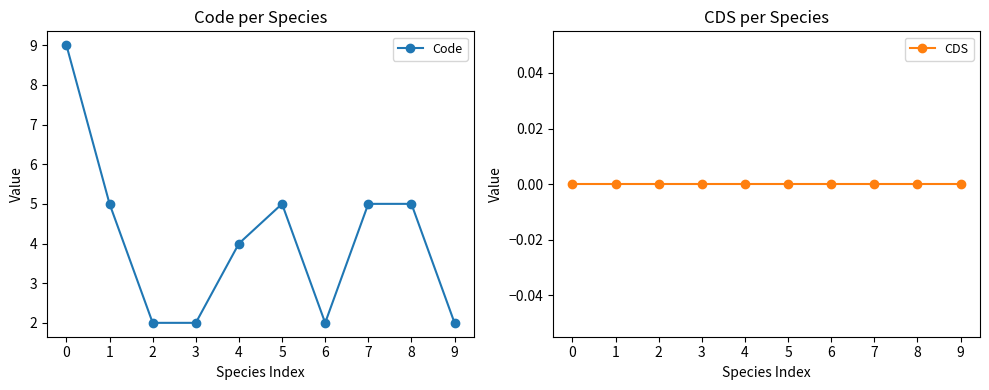

True or false: CDS and Code cross at least once.

False